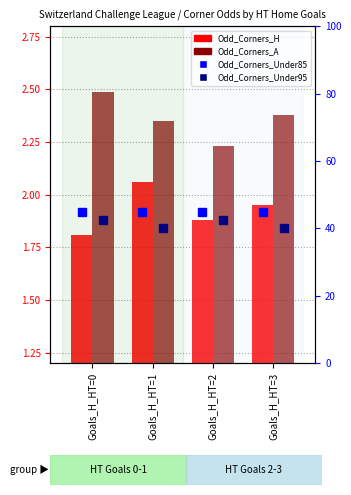

At which category is the sum across all series the highest?

Goals_H_HT=0